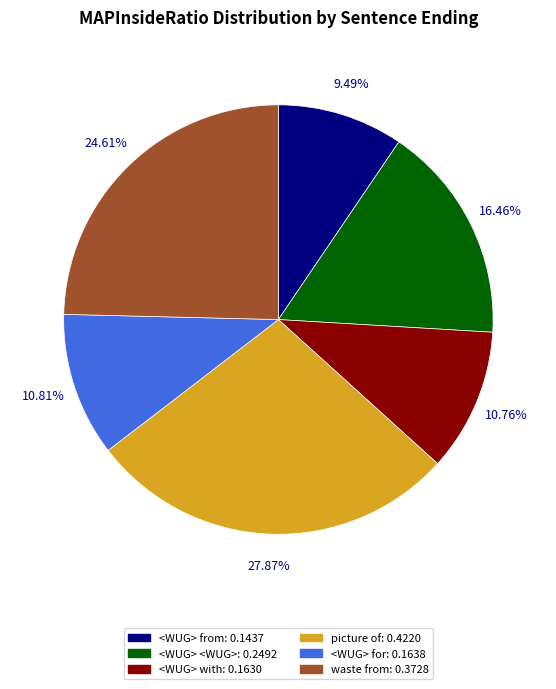

What percentage is the <WUG> <WUG> slice, to the nearest percent?

16%